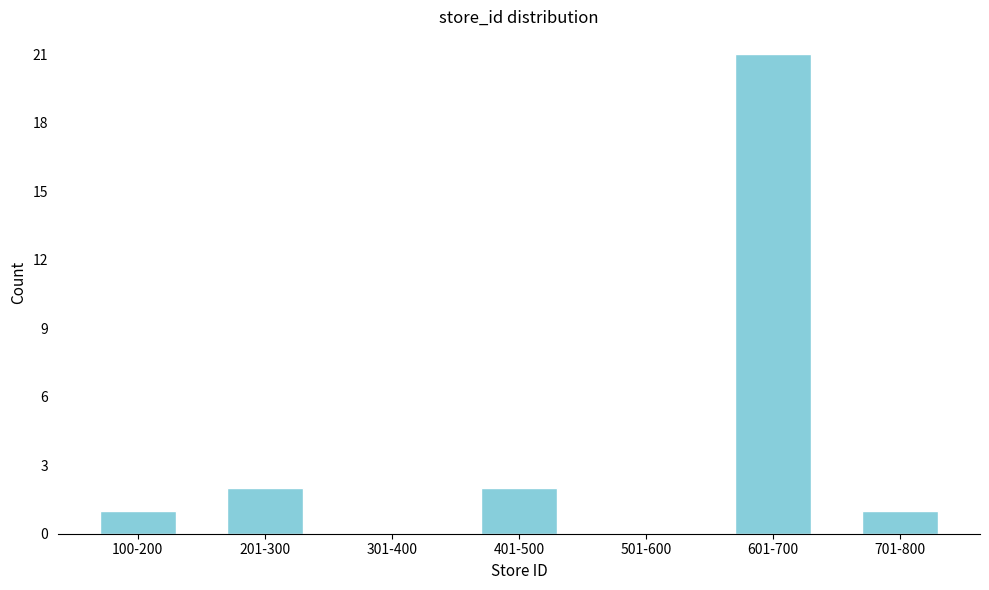

Reading left to right, extract all data points from this chart.

100-200=1	201-300=2	301-400=0	401-500=2	501-600=0	601-700=21	701-800=1